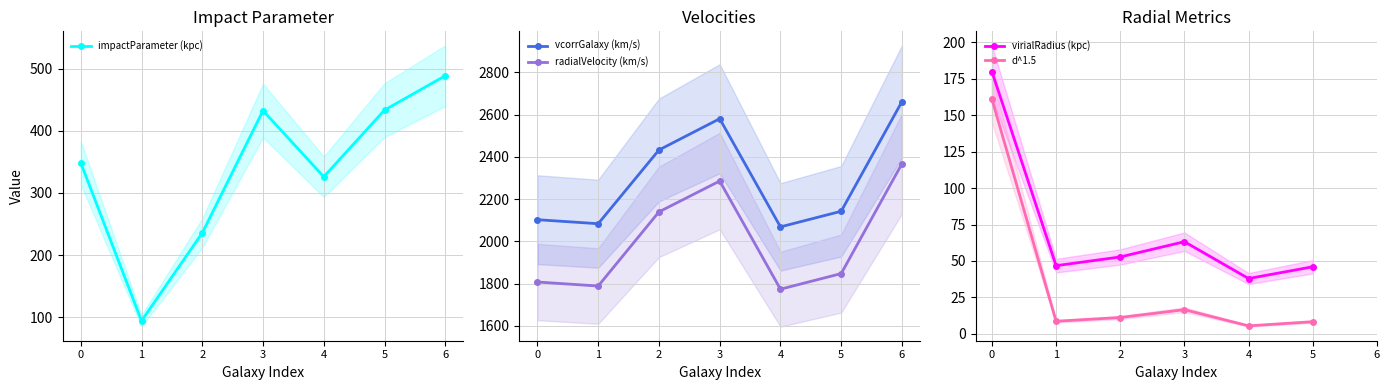

How many lines are shown in the chart?

5